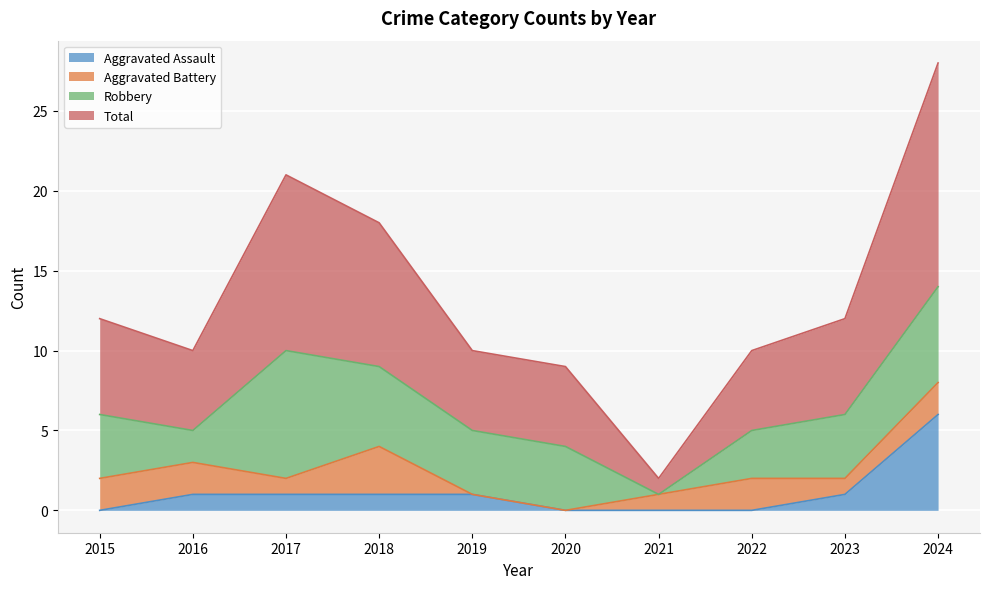

True or false: Total and Aggravated Assault intersect in this chart.

False